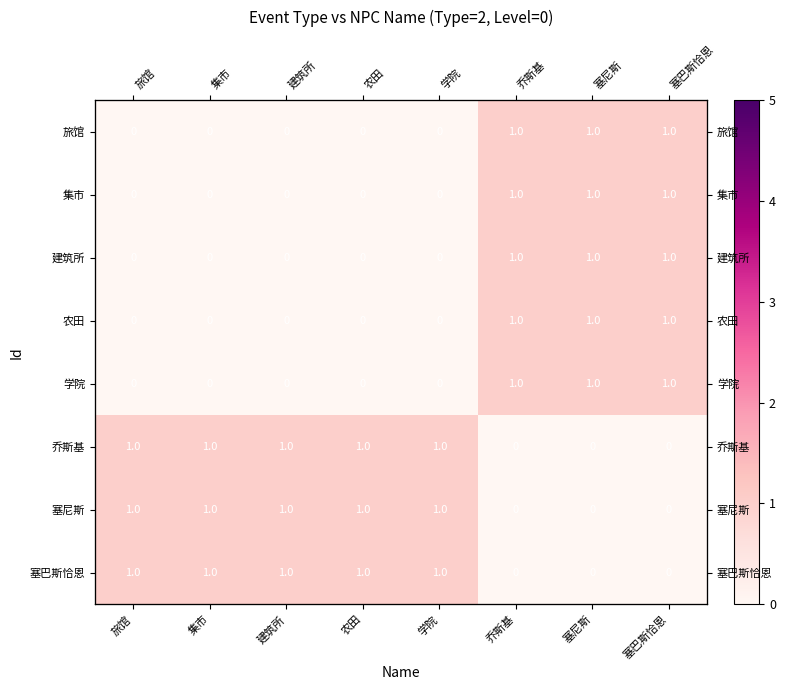

Between 乔斯基 and 塞尼斯, which series saw the biggest shift?

旅馆